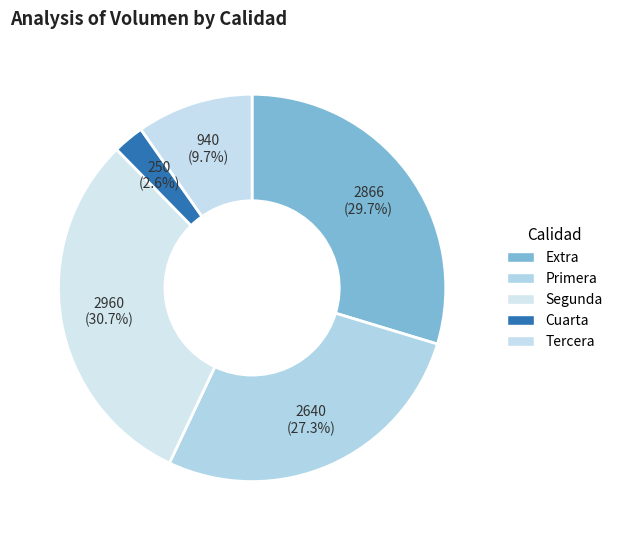

How many slices are in this pie chart?

5